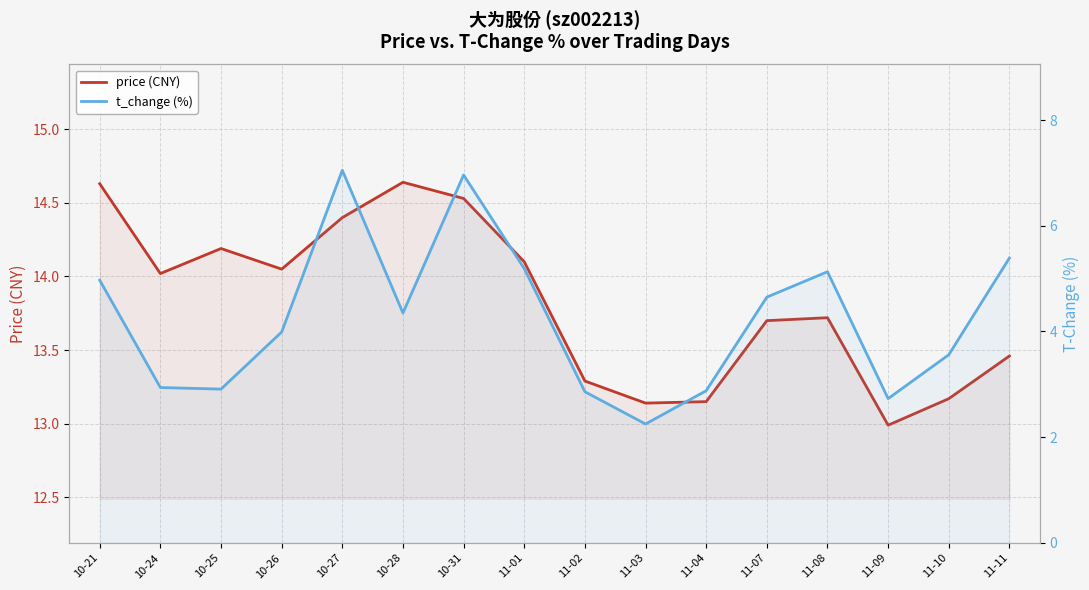

Which category has the highest value in the price (CNY) series?

10-28